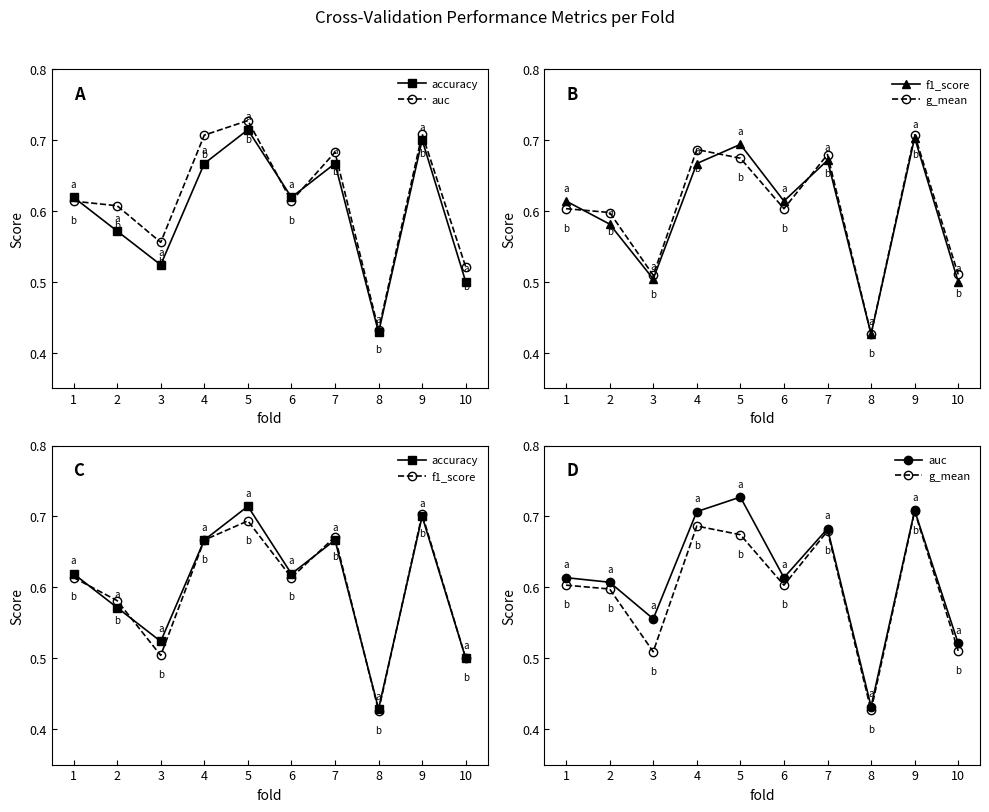

How many categories are shown in the chart?

10